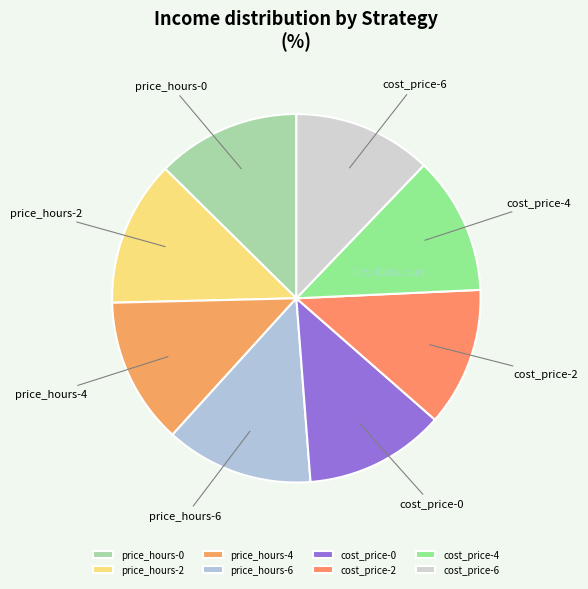

Does any single category account for the majority?

No